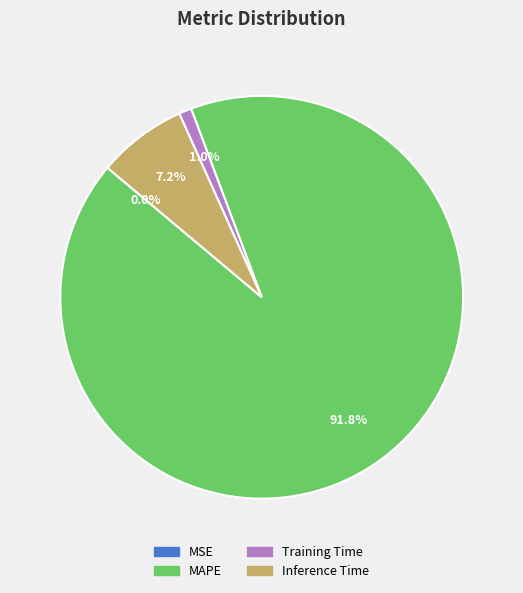

Does any single category account for the majority?

Yes